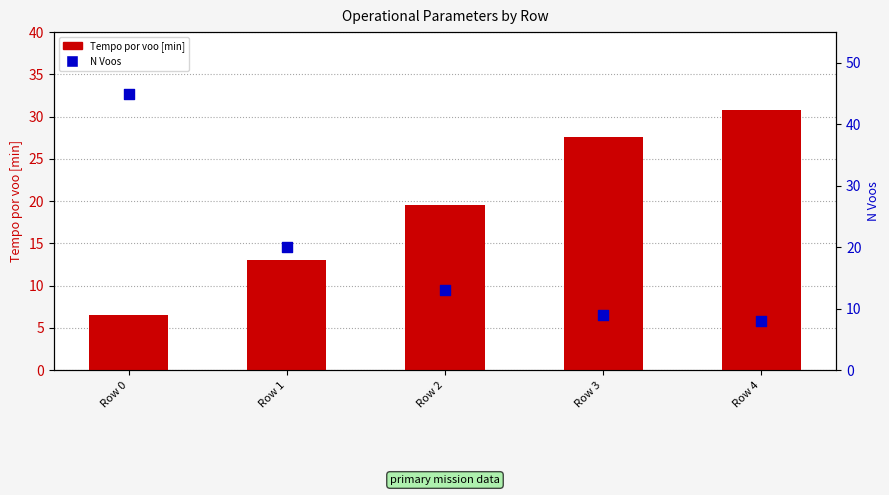

Is the value of Tempo por voo [min] at Row 4 greater than the value of N Voos at Row 2?

Yes